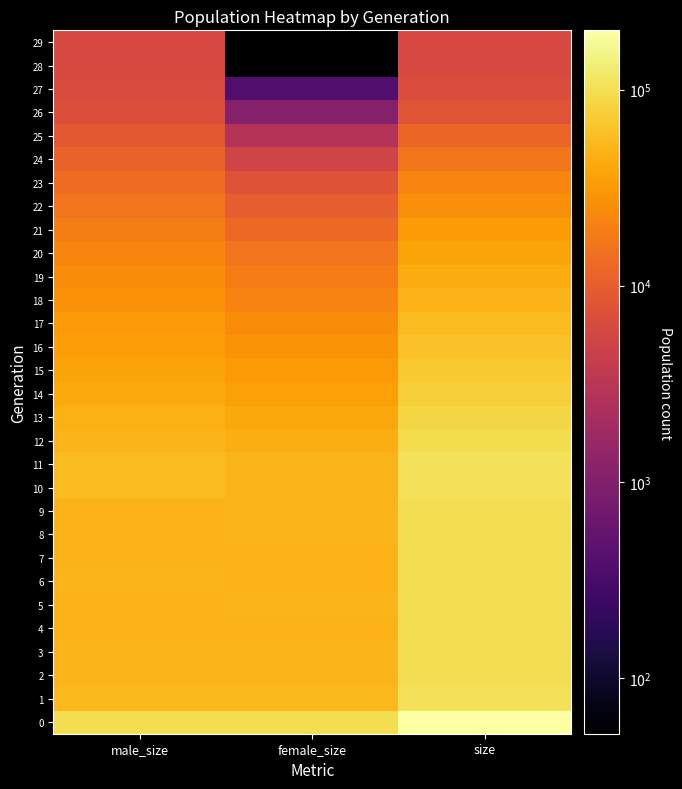

Rank the series at size from lowest to highest value.

29, 28, 27, 26, 25, 24, 23, 22, 21, 20, 19, 18, 17, 16, 15, 14, 13, 12, 5, 4, 6, 8, 7, 9, 3, 2, 10, 11, 1, 0